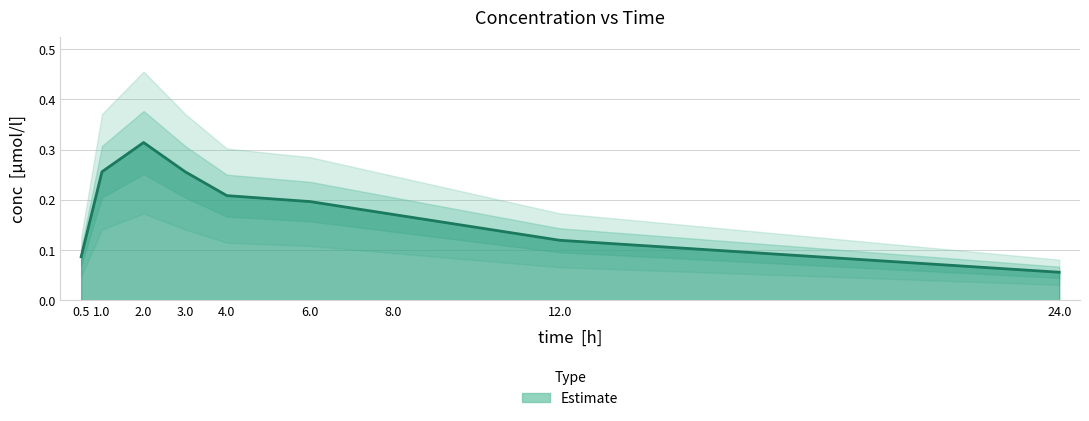

Count the number of data series in this chart.

1